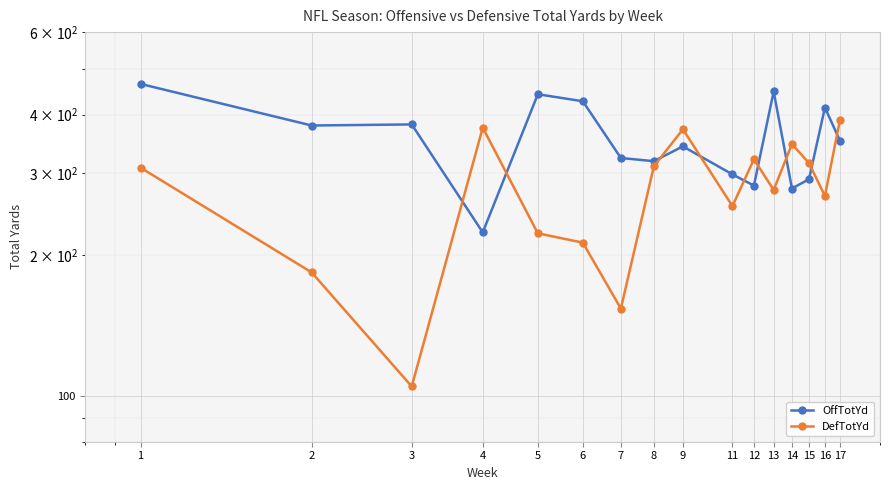

At which label is DefTotYd closest to 247?

11